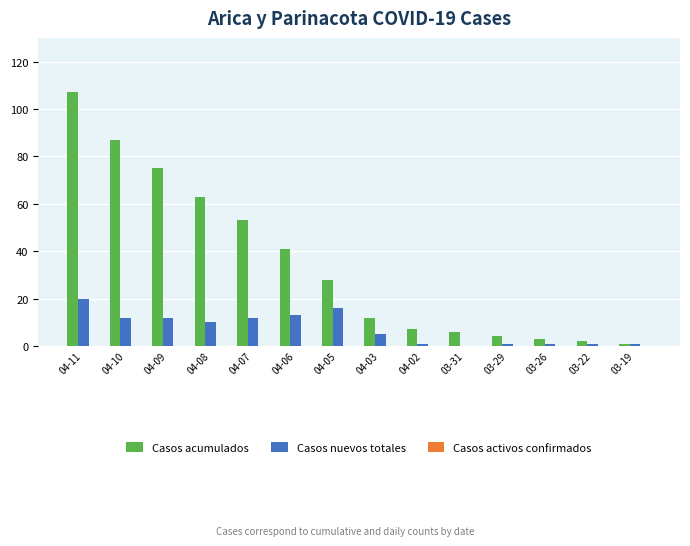

Where is Casos nuevos totales nearest to the value 10?

04-08